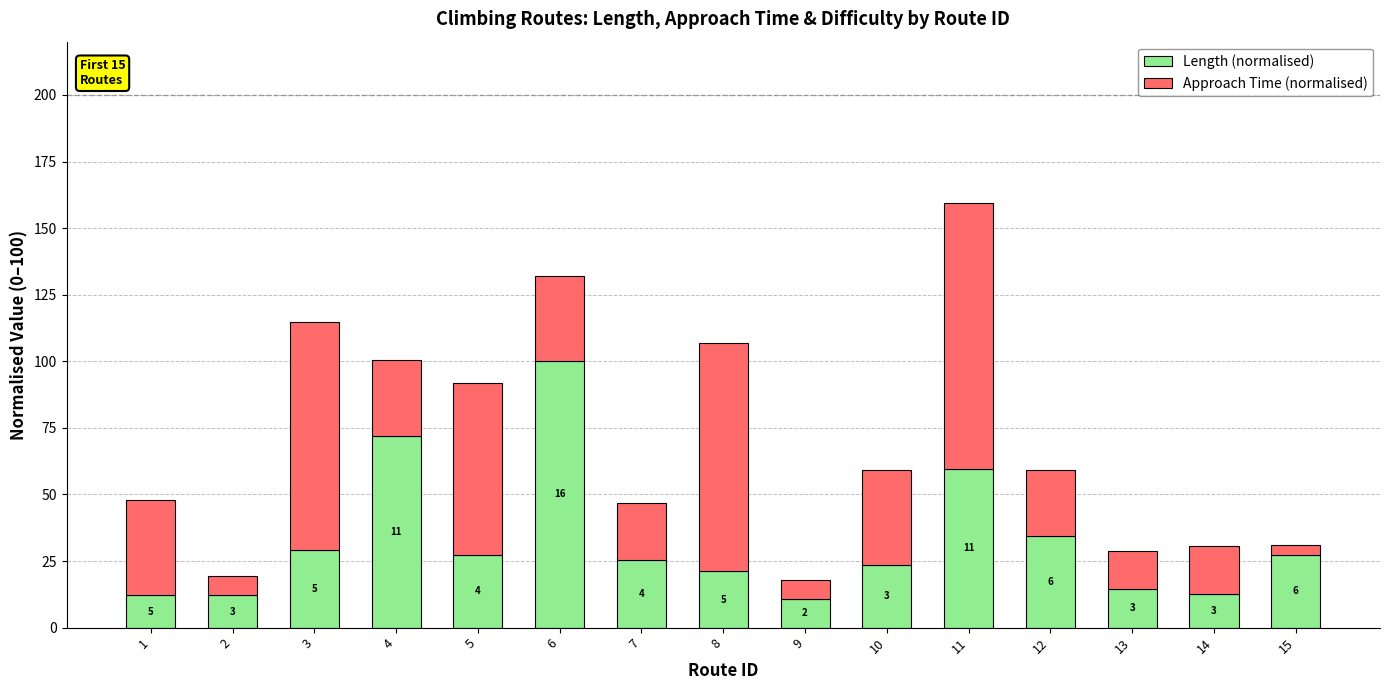

What is the approximate value of Length (normalised) at 10?

23.4